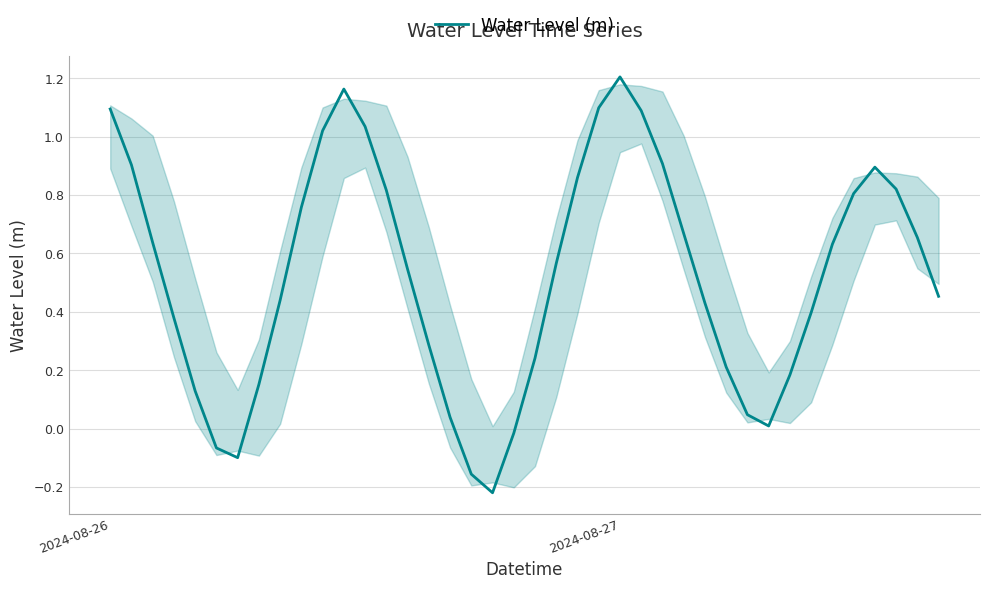

True or false: the data shows 1.1 at 2024-08-26.

True